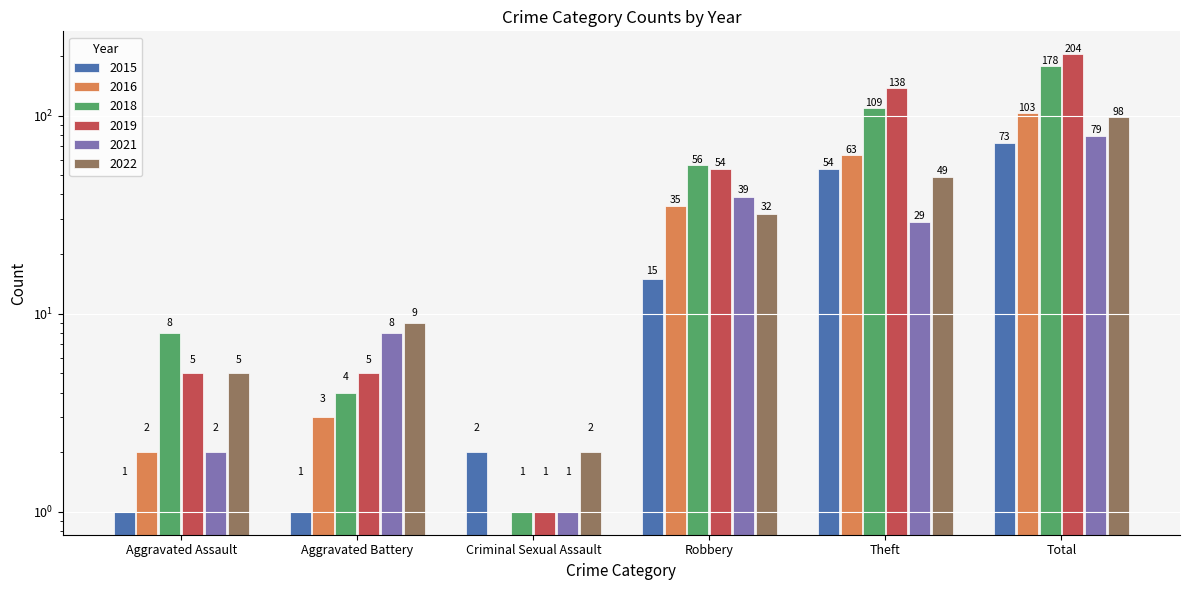

What is the sum of all 2021 values?

158